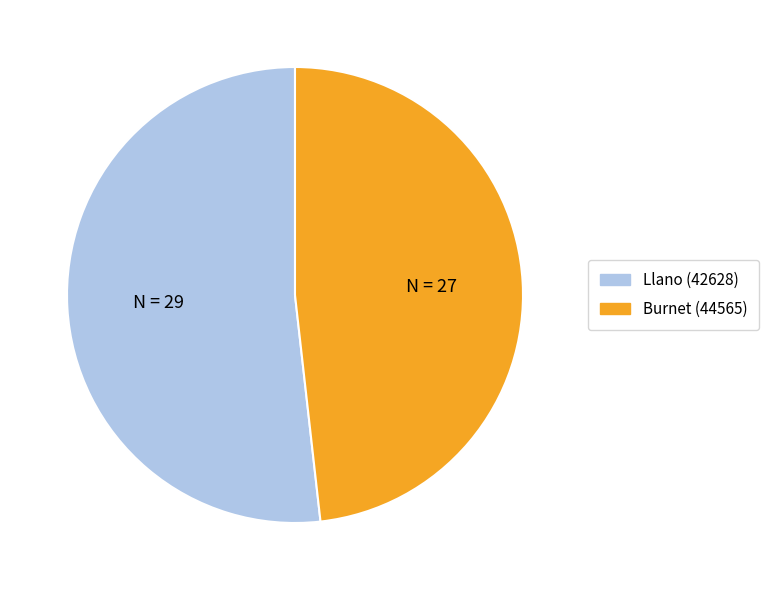

Do Llano (42628) and Burnet (44565) together represent more than half of the pie?

Yes